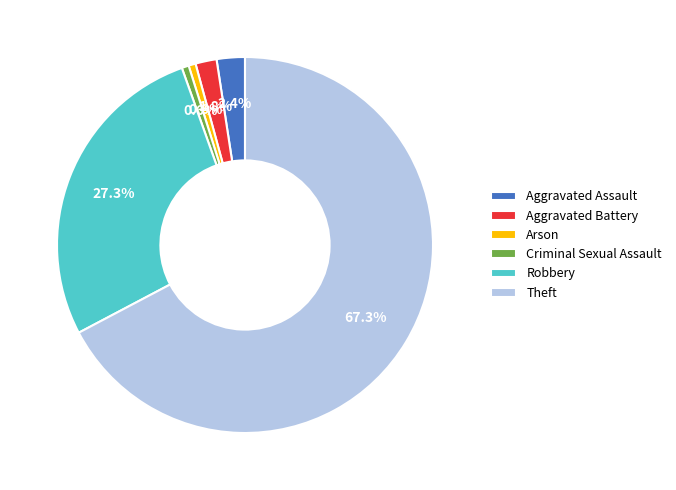

Which slice is the largest?

Theft